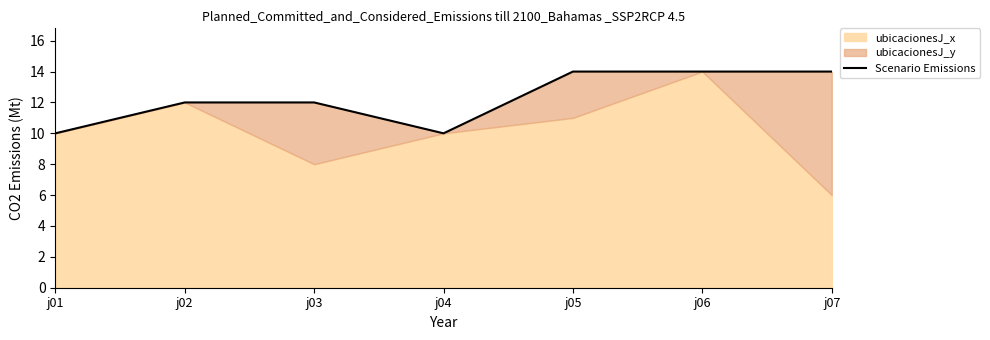

Reading left to right, extract all data points from this chart.

j01=10	j02=12	j03=12	j04=10	j05=14	j06=14	j07=14